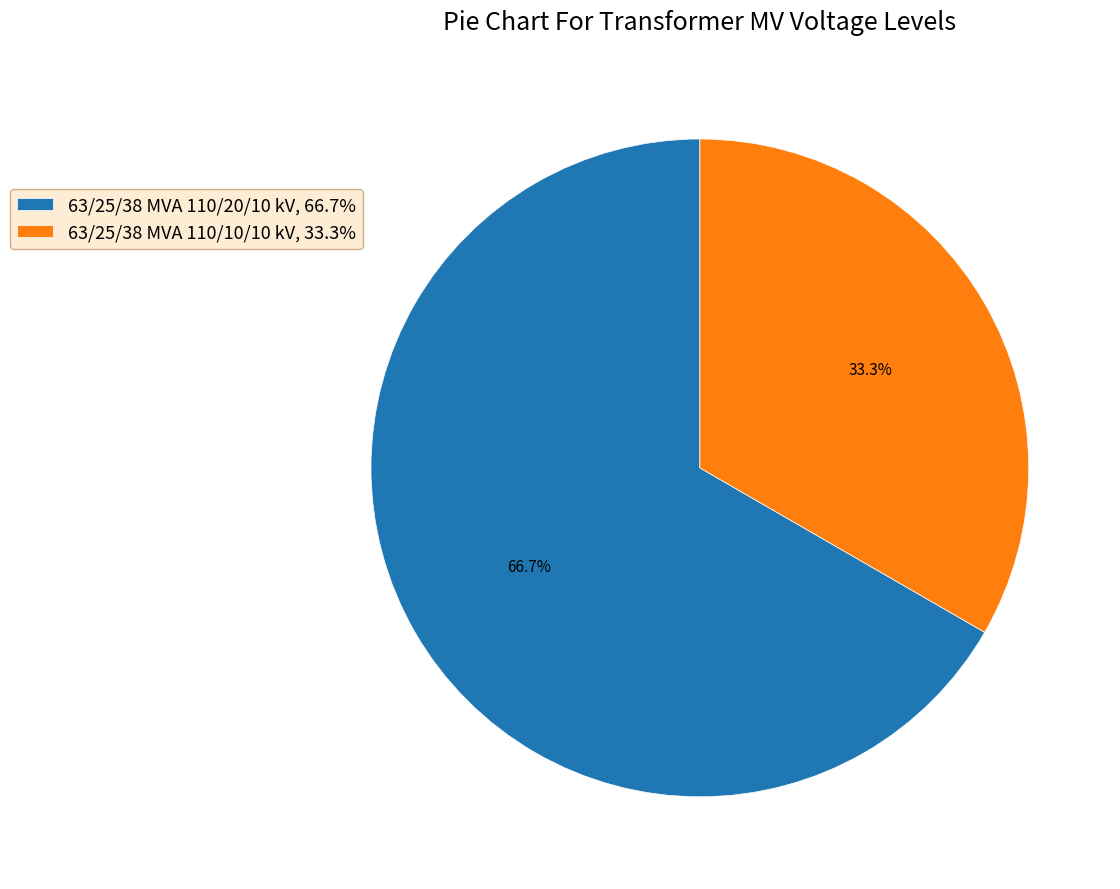

To the nearest percent, what is the combined percentage of 63/25/38 MVA 110/20/10 kV and 63/25/38 MVA 110/10/10 kV?

100%